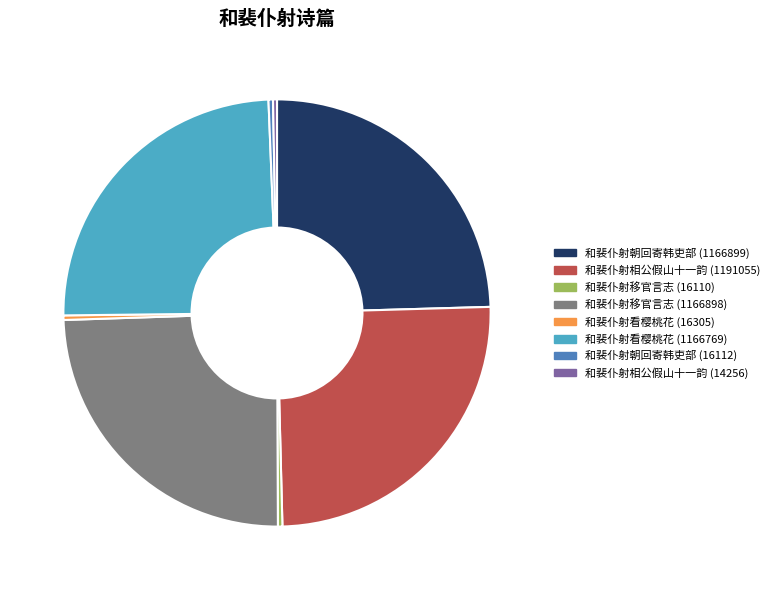

How many slices are in this pie chart?

8